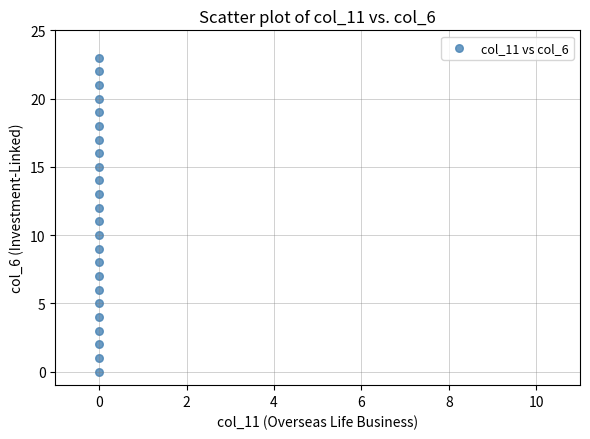

What is the range of Y values (max minus min)?

23